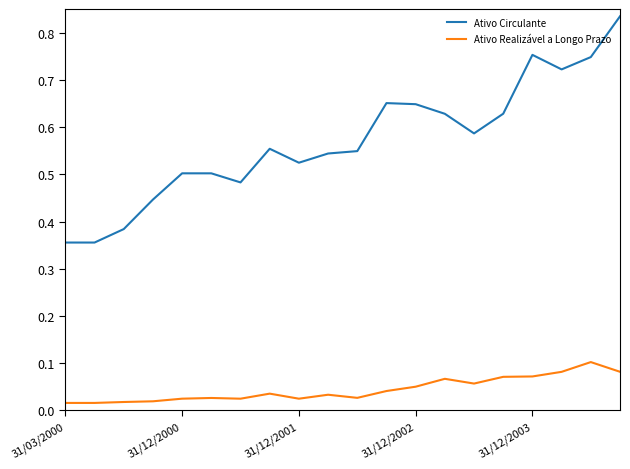

Which series has the widest spread of values?

Ativo Circulante